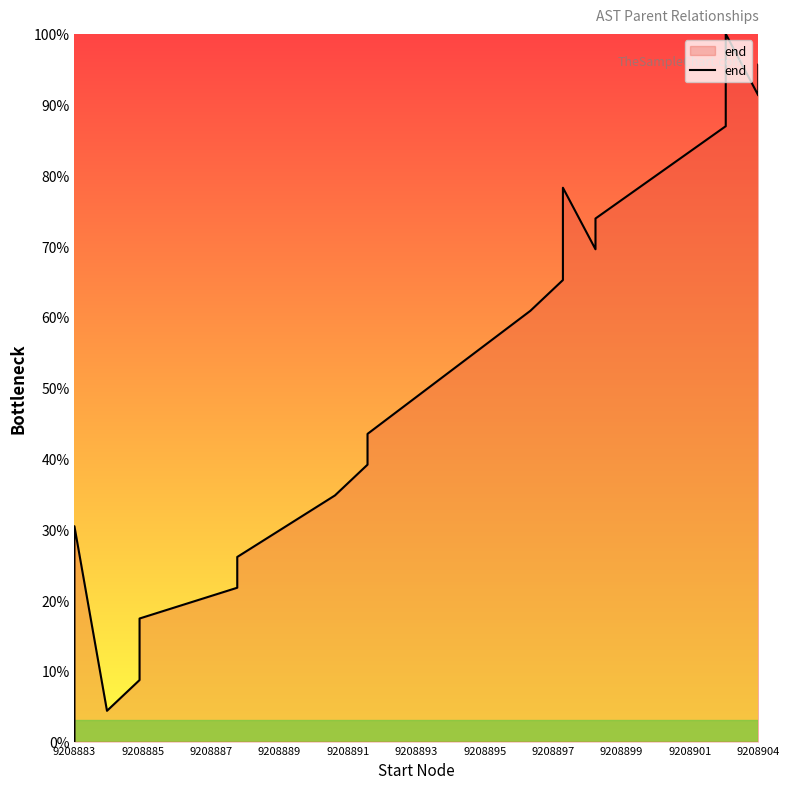

How many values are above zero?

19